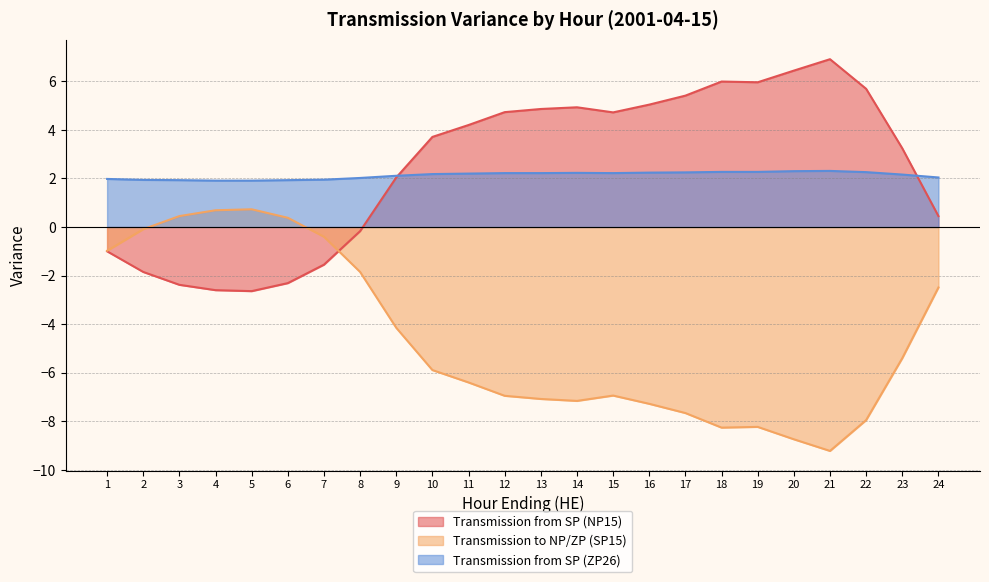

True or false: Transmission from SP (ZP26) and Transmission from SP (NP15) cross at least once.

True